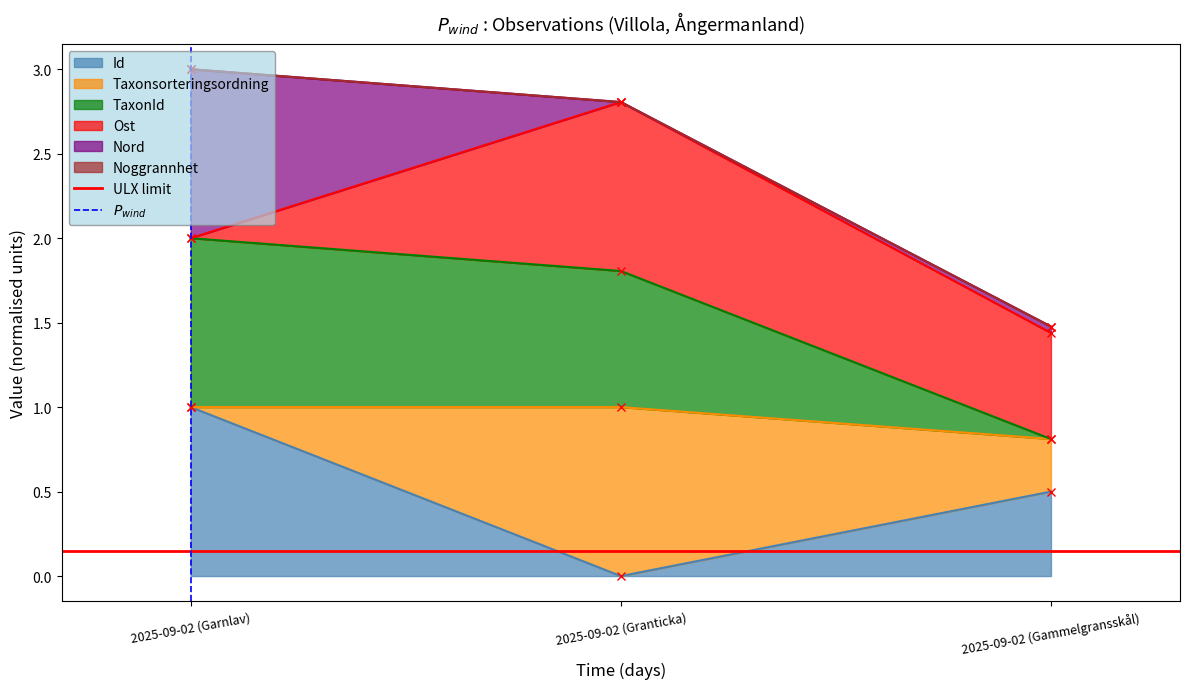

At which label is $P_{wind}$ closest to 0?

2025-09-02 (Garnlav)